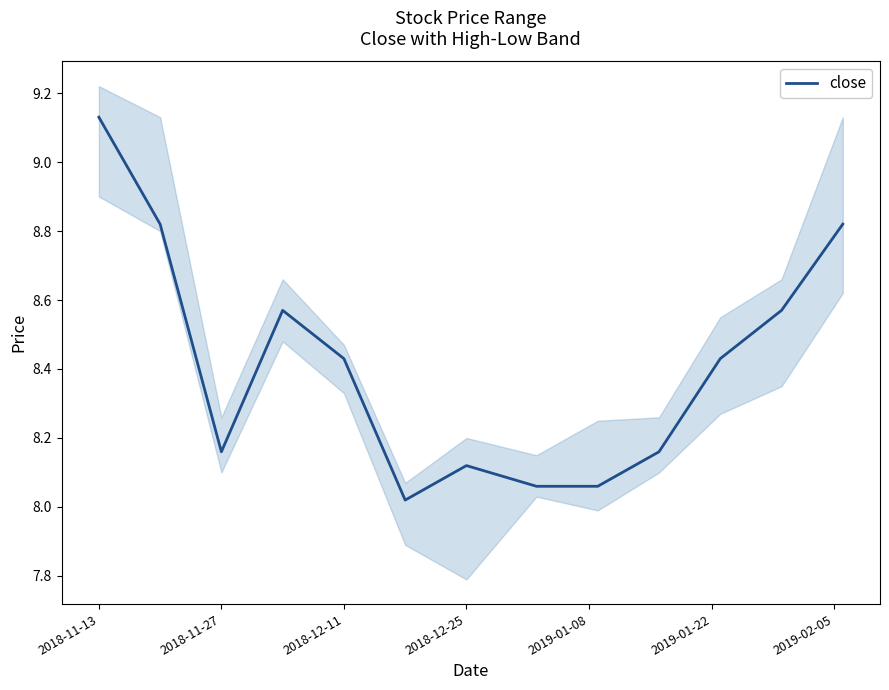

The value of close at 2018-11-13 is 16.3. True or false?

False